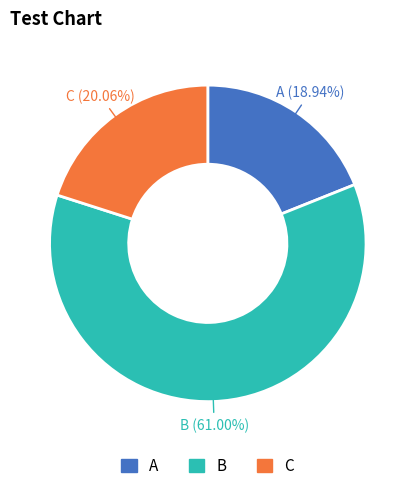

Does any single category account for the majority?

Yes